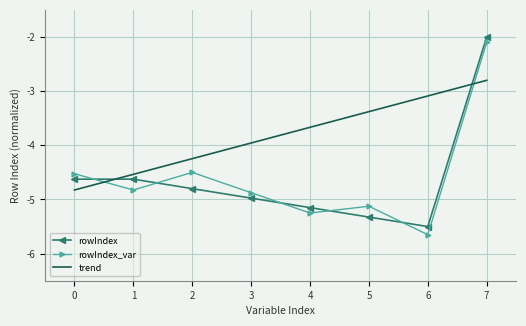

What are all the series names shown in the legend?

rowIndex, rowIndex_var, trend